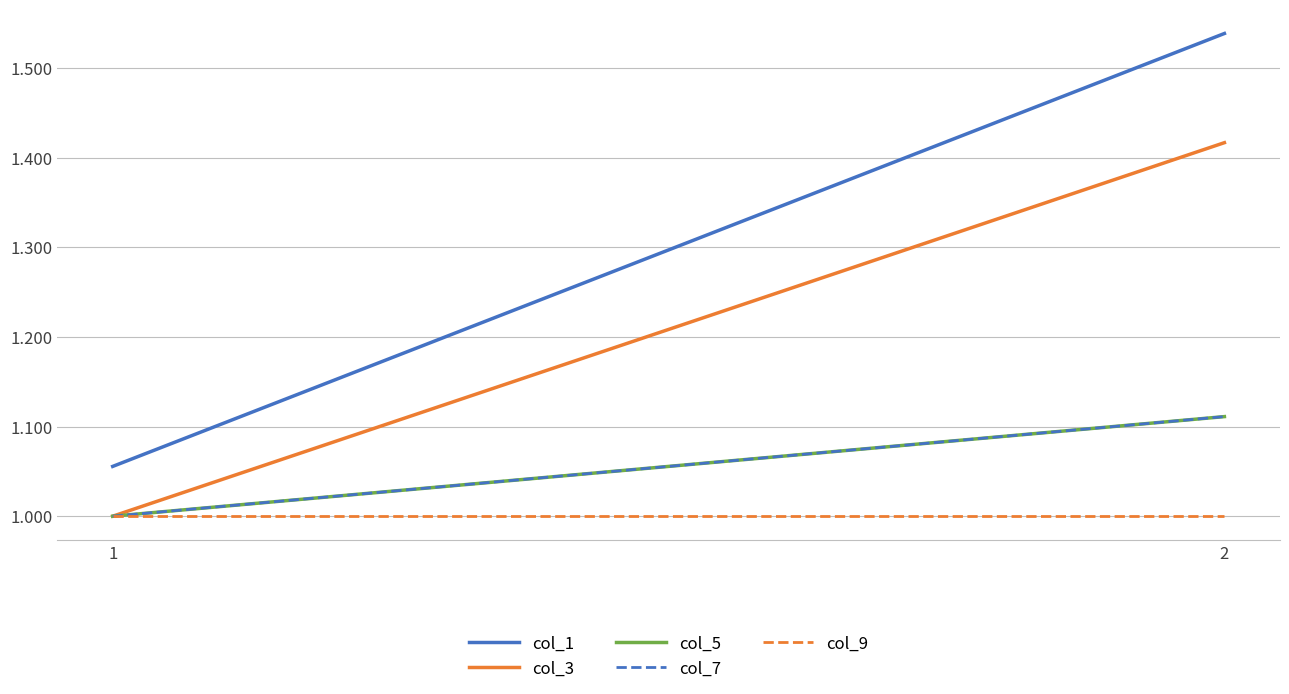

What is the sum of all col_3 values?

2.4